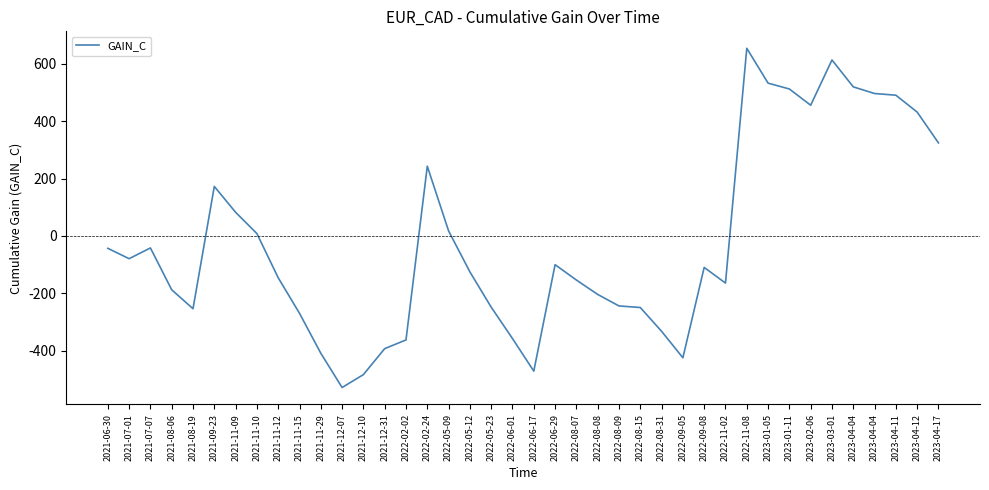

The chart shows a value of -68.3 at 2022-06-29. True or false?

False